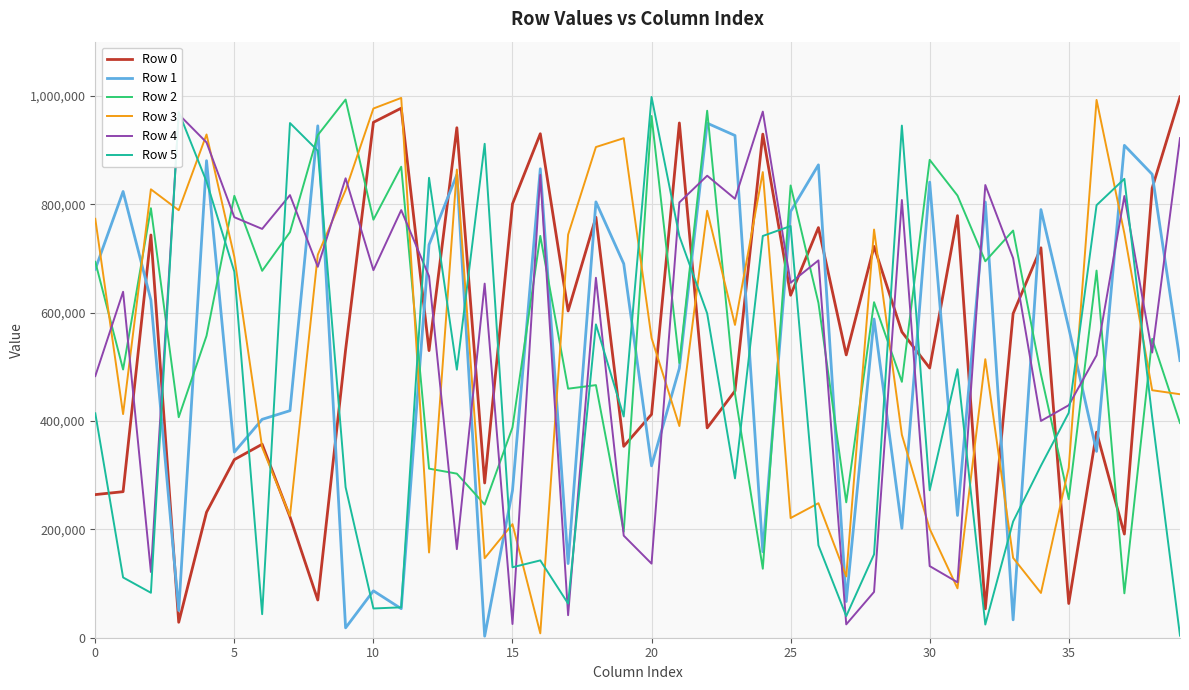

After their last crossing, which series has the higher values: Row 5 or Row 3?

Row 3